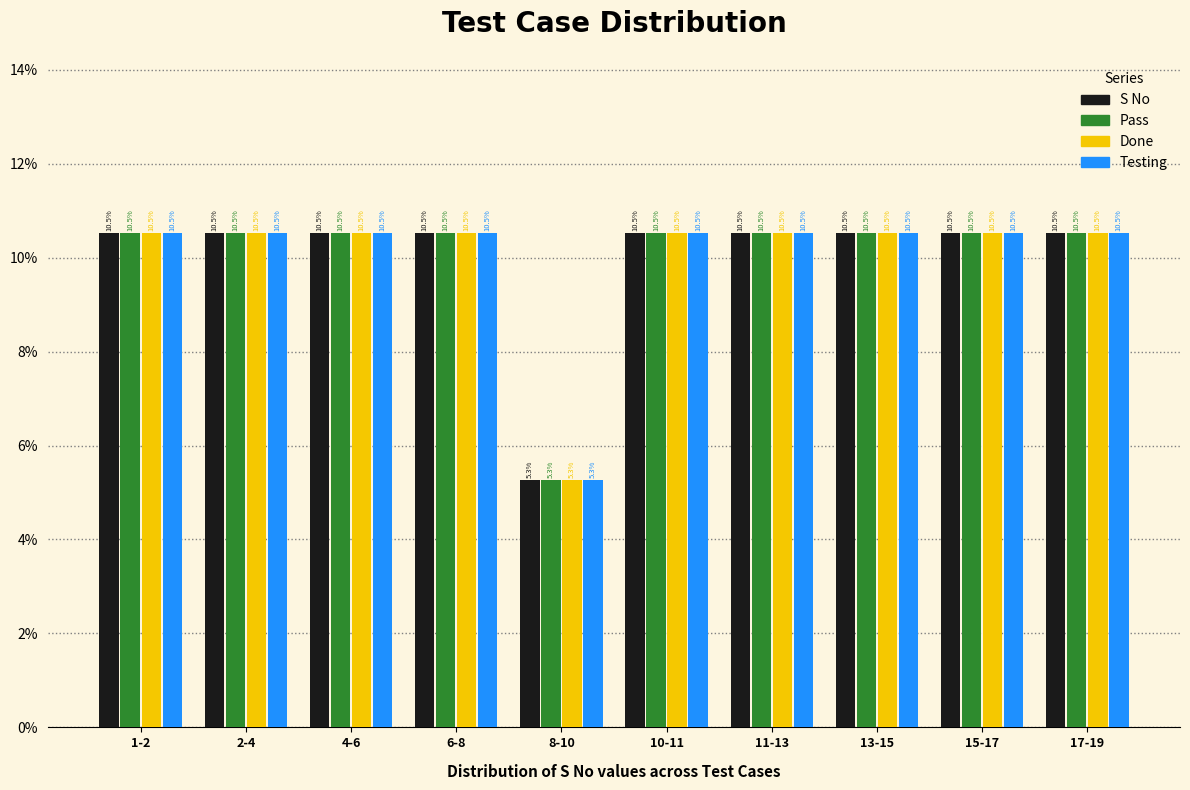

Reading left to right, what are all the values shown in this chart?

S No: 10.5	10.5	10.5	10.5	5.3	10.5	10.5	10.5	10.5	10.5
Pass: 10.5	10.5	10.5	10.5	5.3	10.5	10.5	10.5	10.5	10.5
Done: 10.5	10.5	10.5	10.5	5.3	10.5	10.5	10.5	10.5	10.5
Testing: 10.5	10.5	10.5	10.5	5.3	10.5	10.5	10.5	10.5	10.5